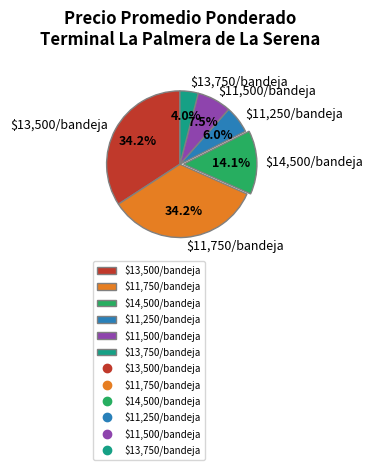

Which slice is the smallest?

$13,750/bandeja